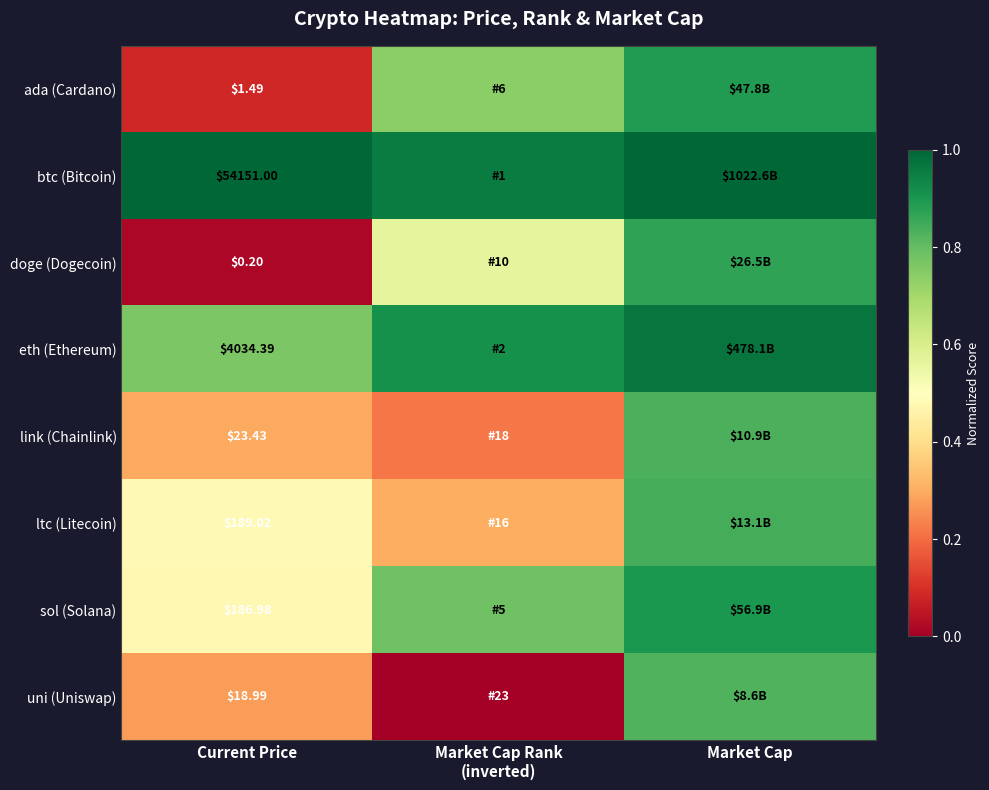

Rank the series at Current Price from highest to lowest value.

btc (Bitcoin), eth (Ethereum), ltc (Litecoin), sol (Solana), link (Chainlink), uni (Uniswap), ada (Cardano), doge (Dogecoin)